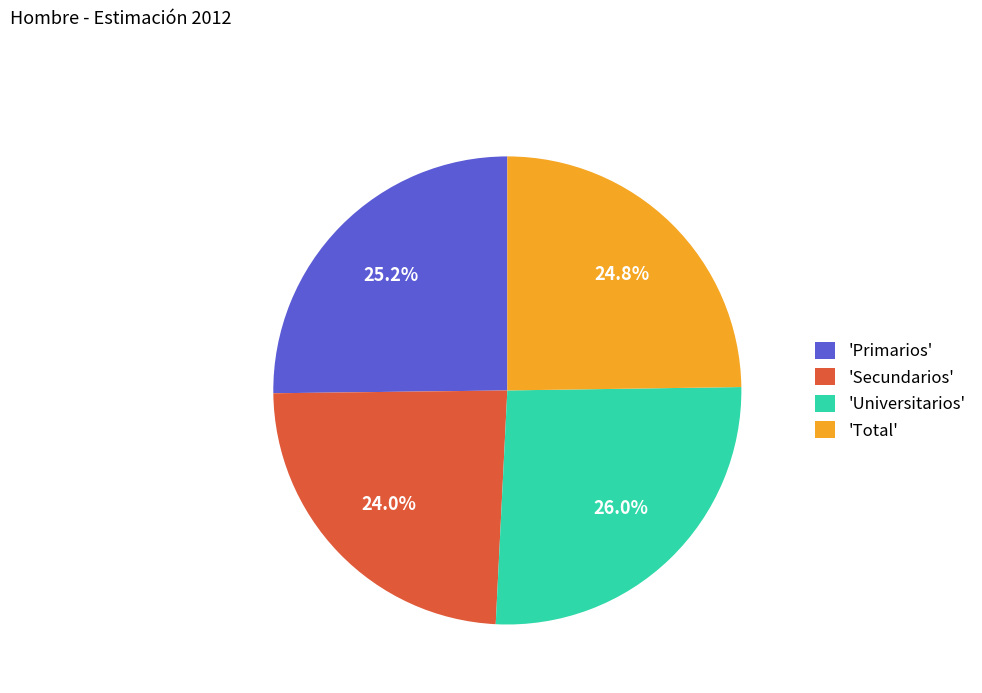

Which has a higher value, 'Secundarios' or 'Primarios'?

'Primarios'